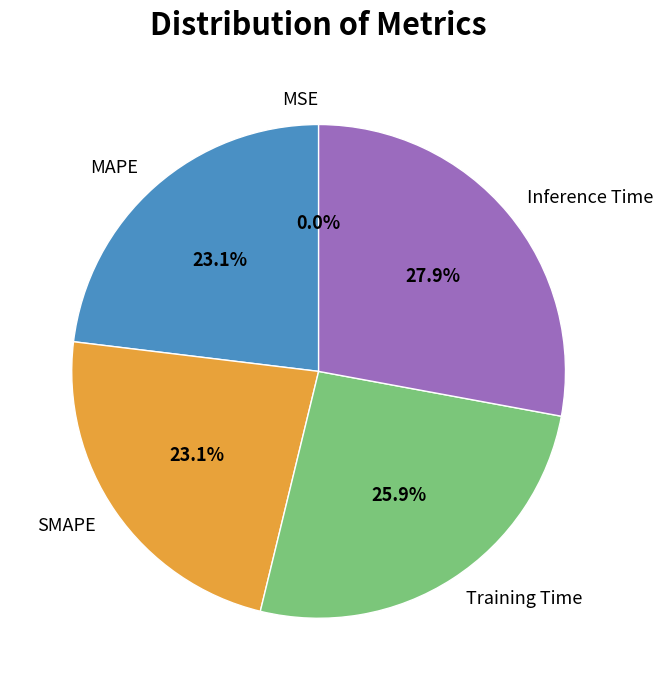

Is there a majority slice in this chart?

No